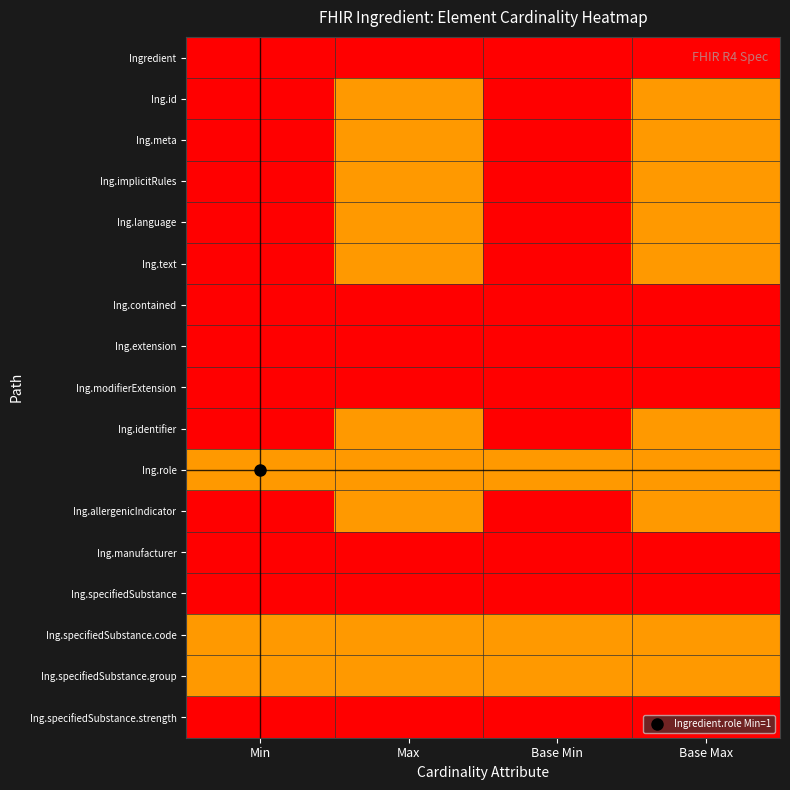

List the series in order of their peak value, highest first.

Ingredient, Ing.contained, Ing.extension, Ing.modifierExtension, Ing.manufacturer, Ing.specifiedSubstance, Ing.specifiedSubstance.strength, Ing.id, Ing.meta, Ing.implicitRules, Ing.language, Ing.text, Ing.identifier, Ing.role, Ing.allergenicIndicator, Ing.specifiedSubstance.code, Ing.specifiedSubstance.group